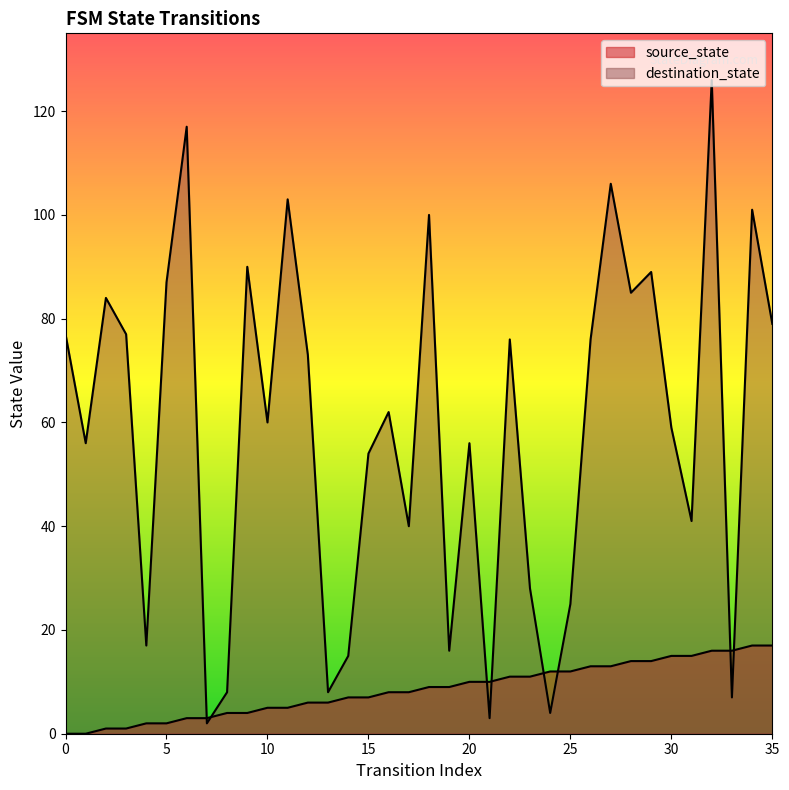

Reading right to left, what are all the values shown in this chart?

source_state: 17	17	16	16	15	15	14	14	13	13	12	12	11	11	10	10	9	9	8	8	7	7	6	6	5	5	4	4	3	3	2	2	1	1	0	0
destination_state: 79	101	7	126	41	59	89	85	106	76	25	4	28	76	3	56	16	100	40	62	54	15	8	73	103	60	90	8	2	117	87	17	77	84	56	77